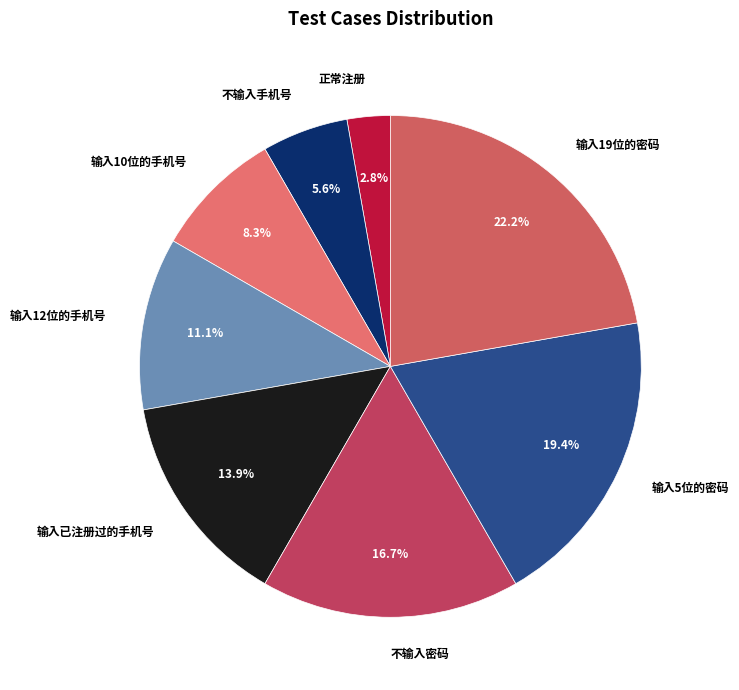

Rank the categories by value from lowest to highest.

正常注册, 不输入手机号, 输入10位的手机号, 输入12位的手机号, 输入已注册过的手机号, 不输入密码, 输入5位的密码, 输入19位的密码